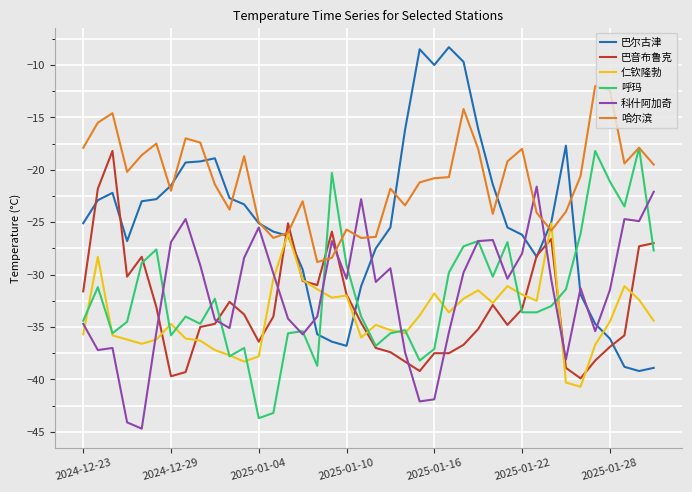

What is the maximum value for 巴音布鲁克?

-18.2